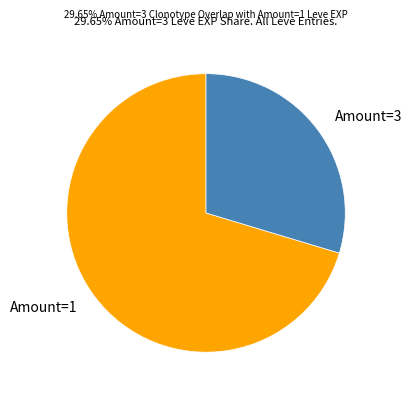

Rank the categories by value from highest to lowest.

Amount=1, Amount=3